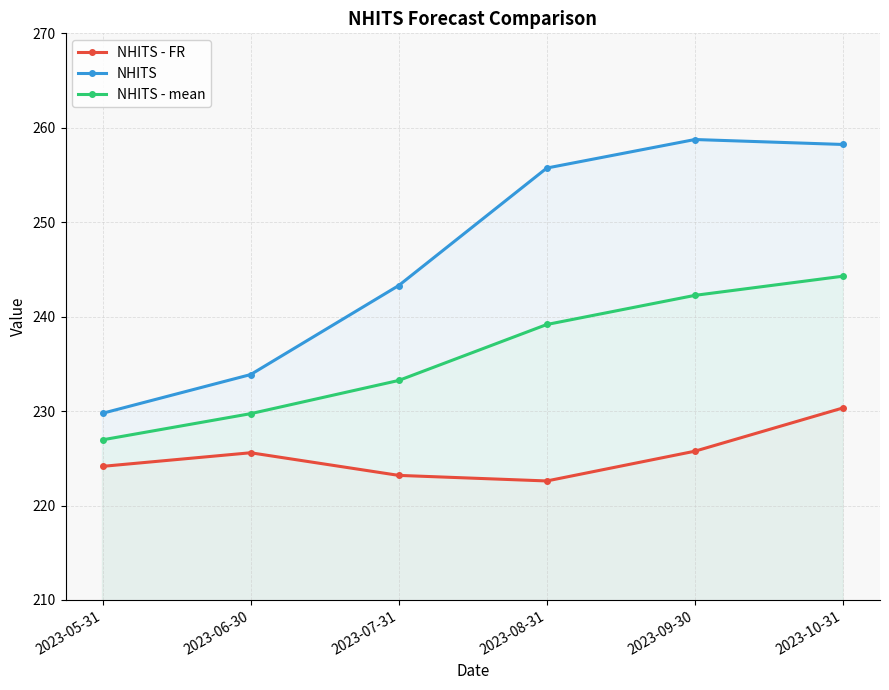

What is the spread (max minus min) of values at 2023-06-30?

8.3